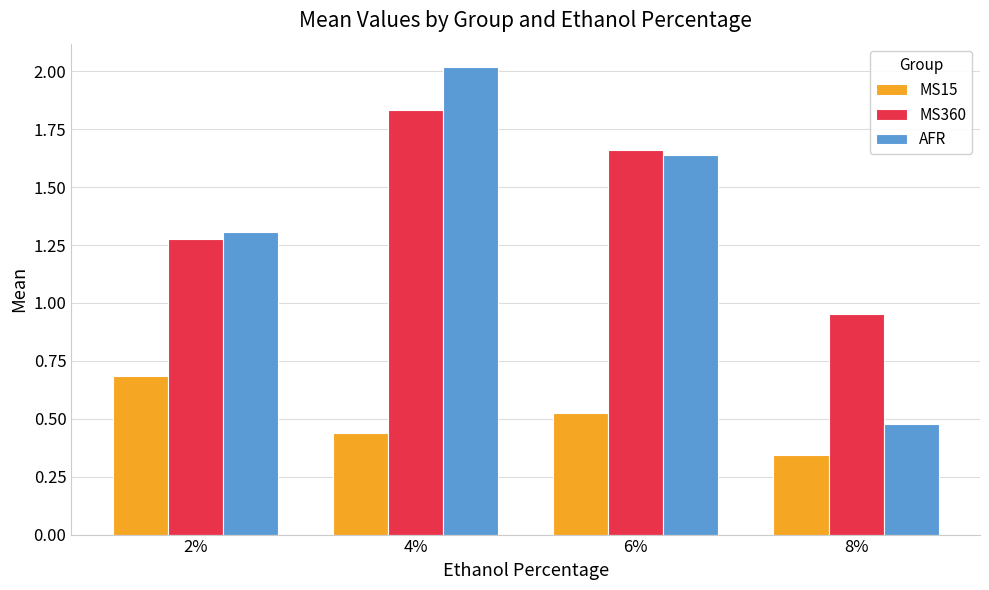

What is the maximum value shown in the chart?

2.0